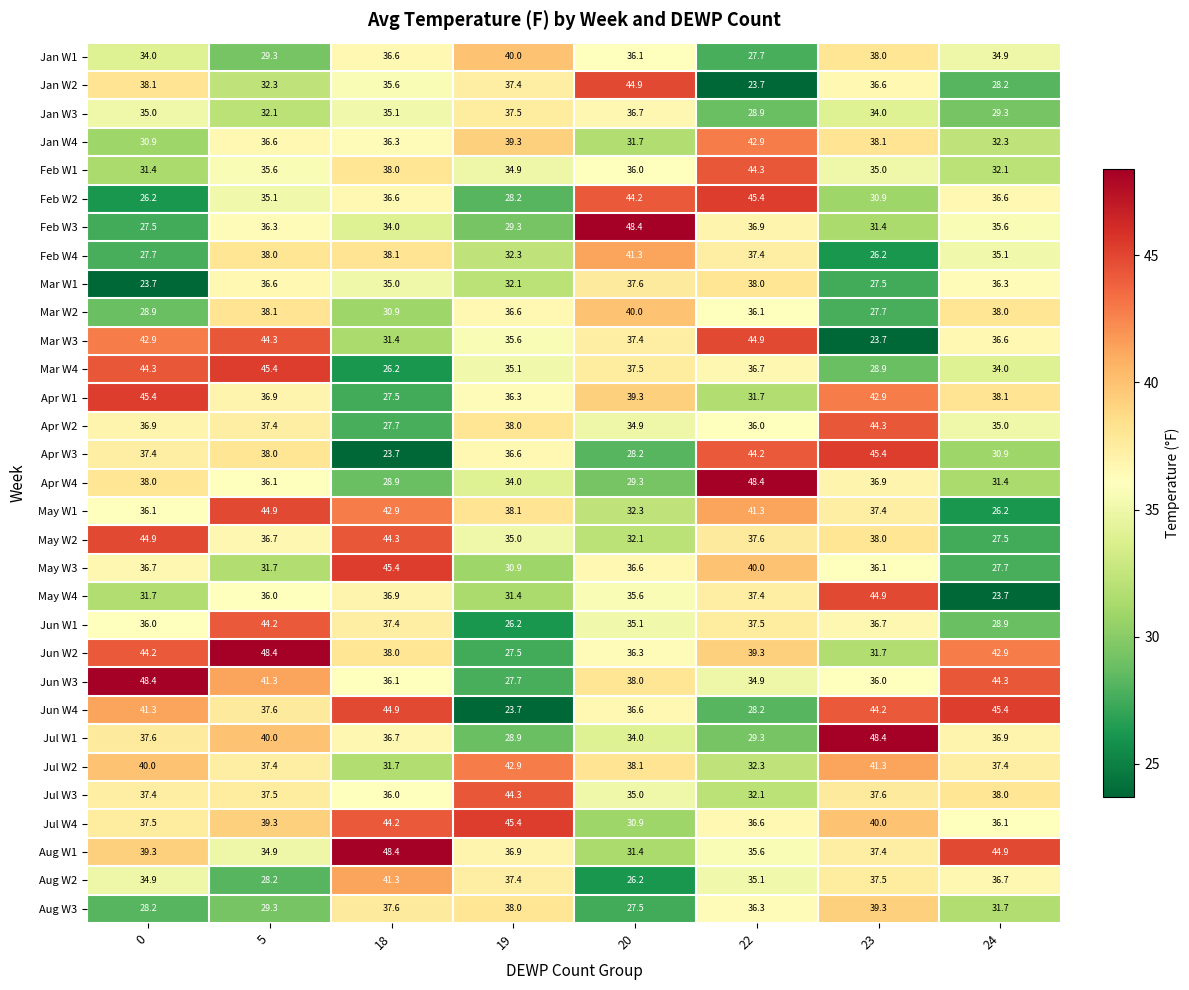

What is the smallest value displayed?

23.7